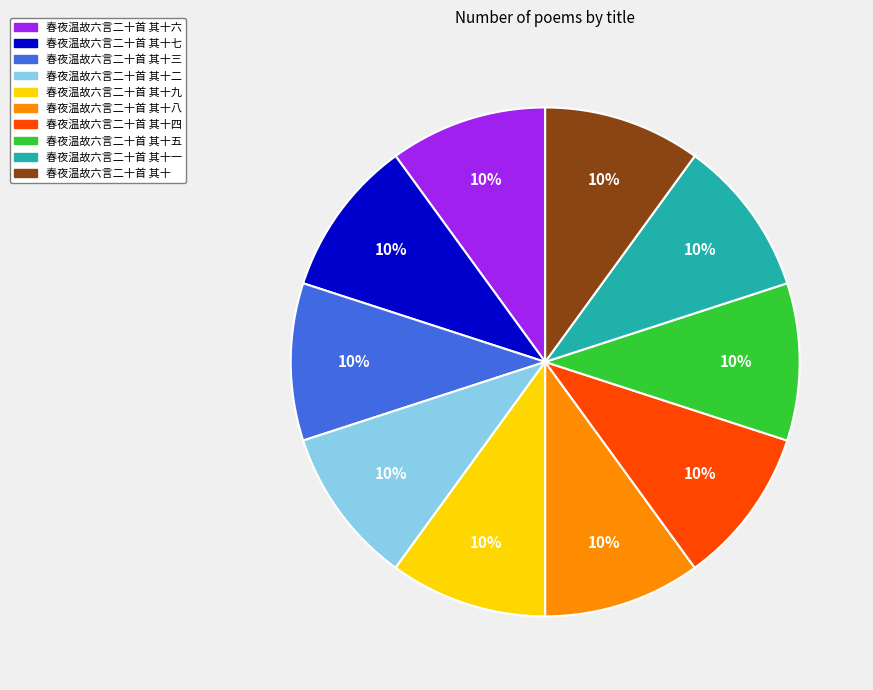

Is there a majority slice in this chart?

No